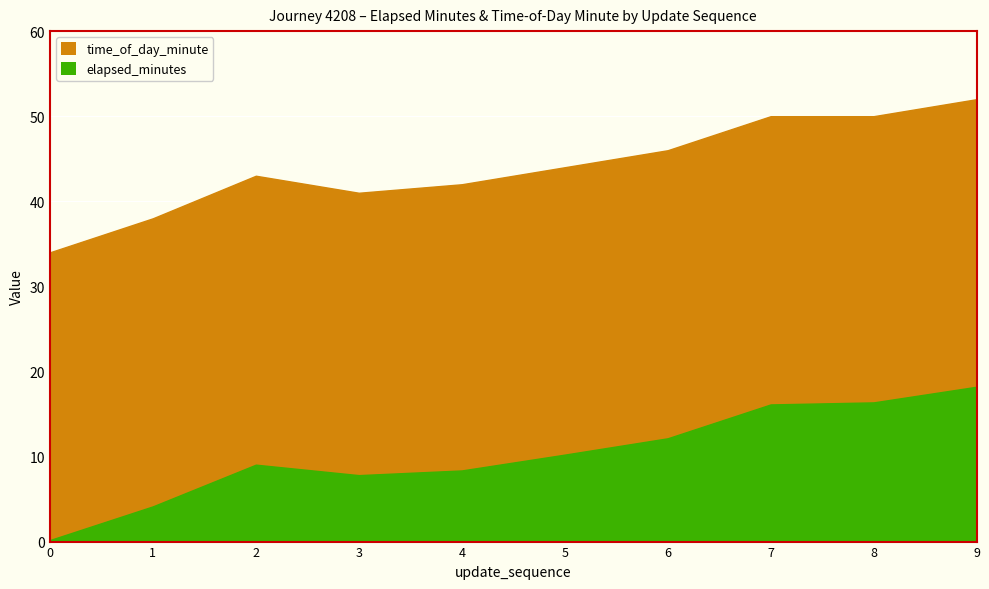

How many categories are shown in the chart?

10